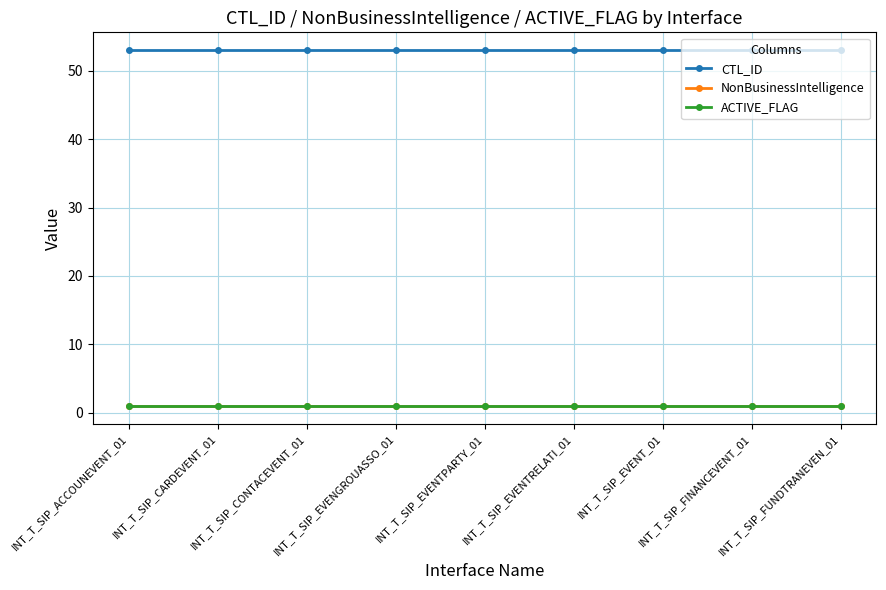

What is the difference between the highest and lowest values at INT_T_SIP_FINANCEVENT_01?

52